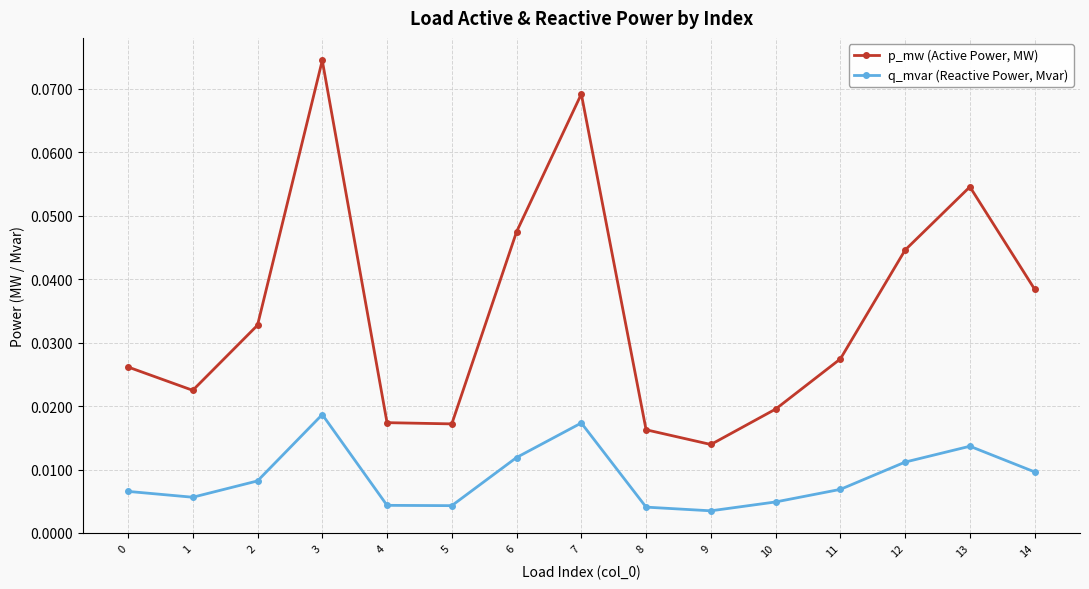

True or false: q_mvar (Reactive Power, Mvar) and p_mw (Active Power, MW) cross at least once.

False